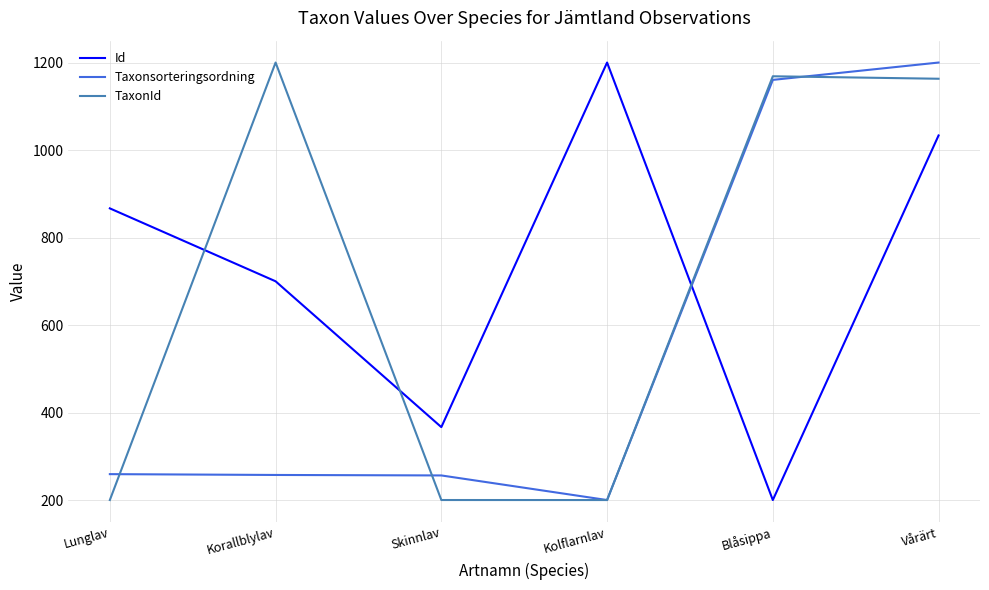

True or false: Id and TaxonId intersect in this chart.

True